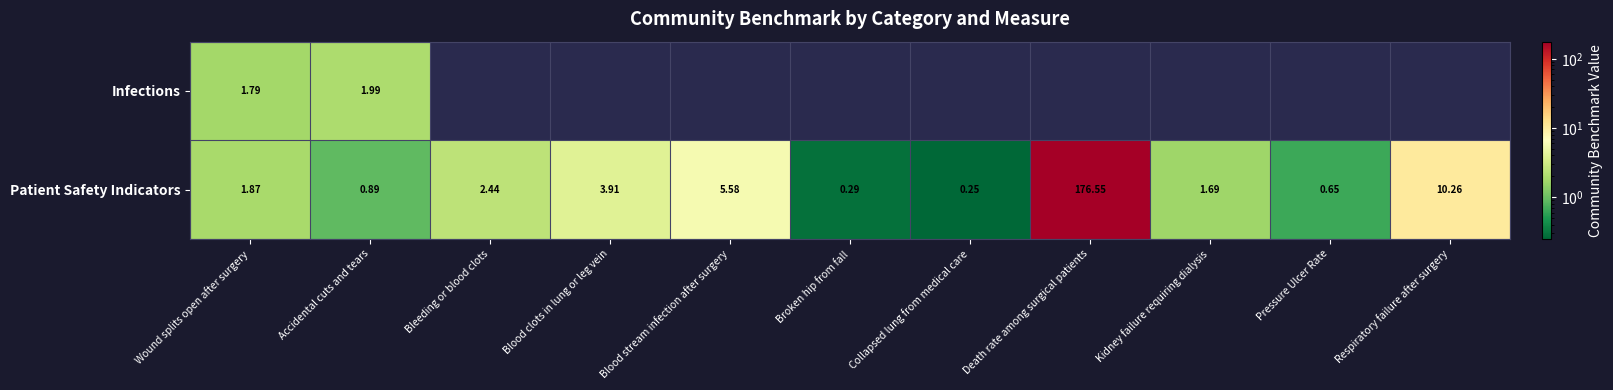

What is the difference between the maximum and minimum values in the Patient Safety Indicators series?

176.3